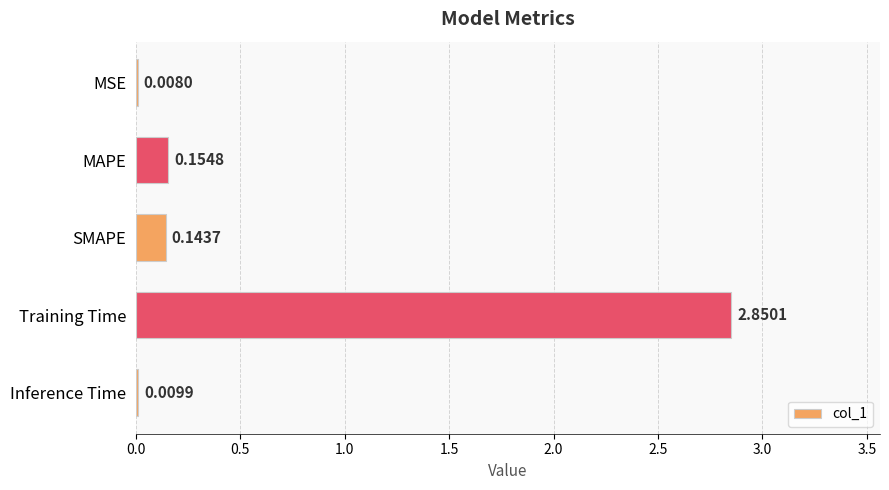

At which label is the value closest to 1?

MAPE